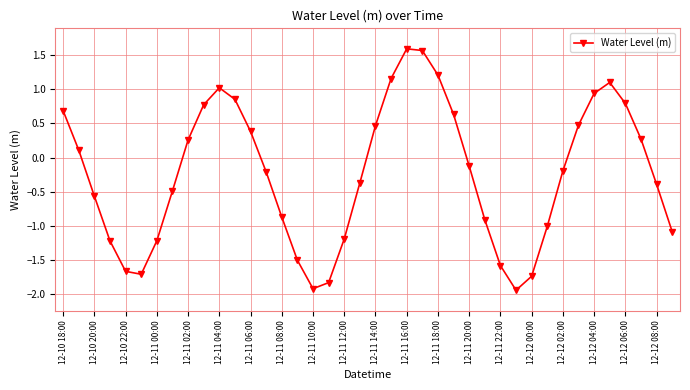

How many interior local peaks (higher than both neighbors) does the data have?

3